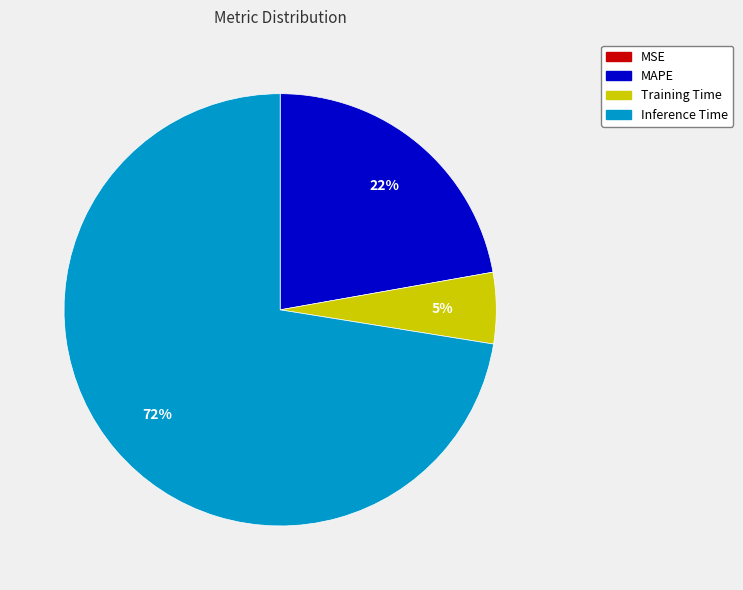

To the nearest percent, what is the average slice percentage?

25%